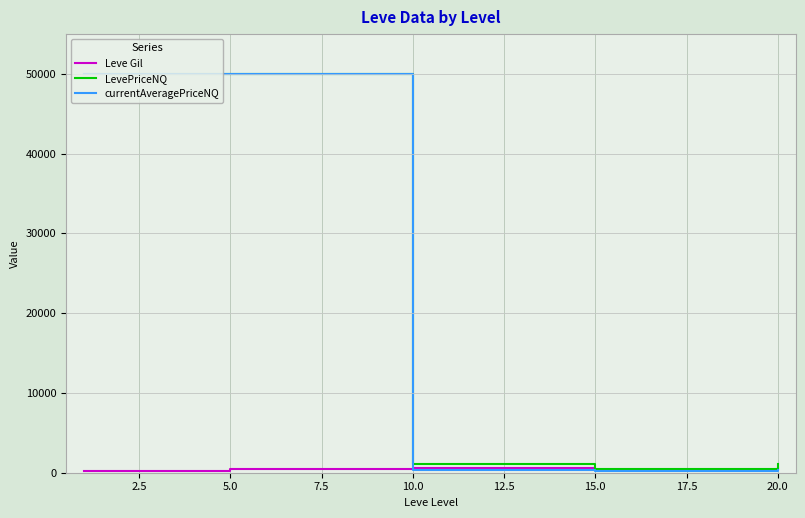

Which series has the widest spread of values?

currentAveragePriceNQ